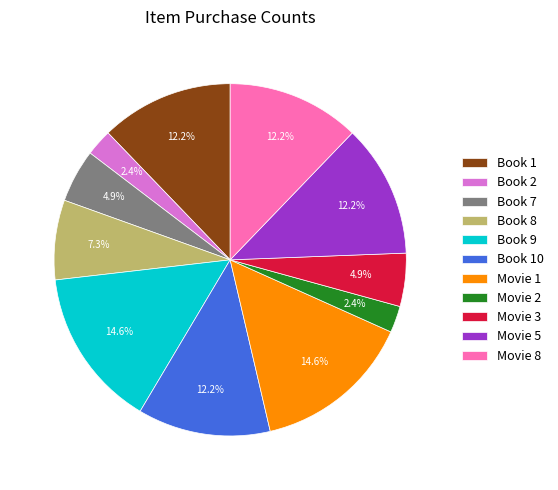

True or false: Book 2 accounts for 2% of the total.

True